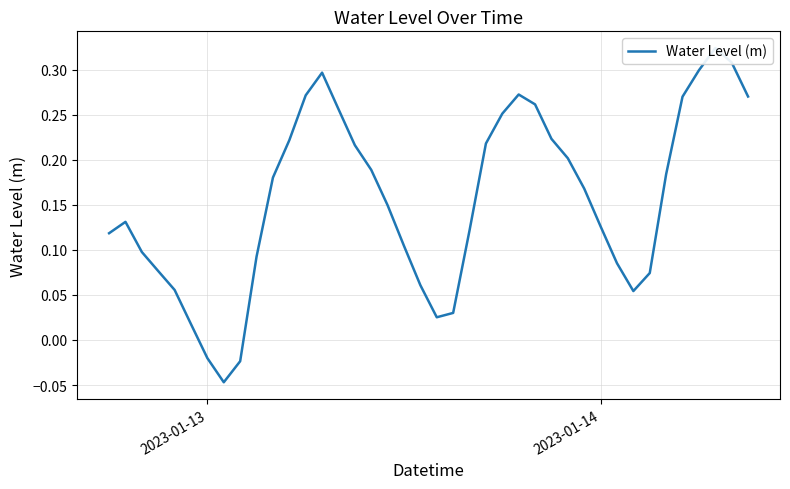

How many values are below 0?

3